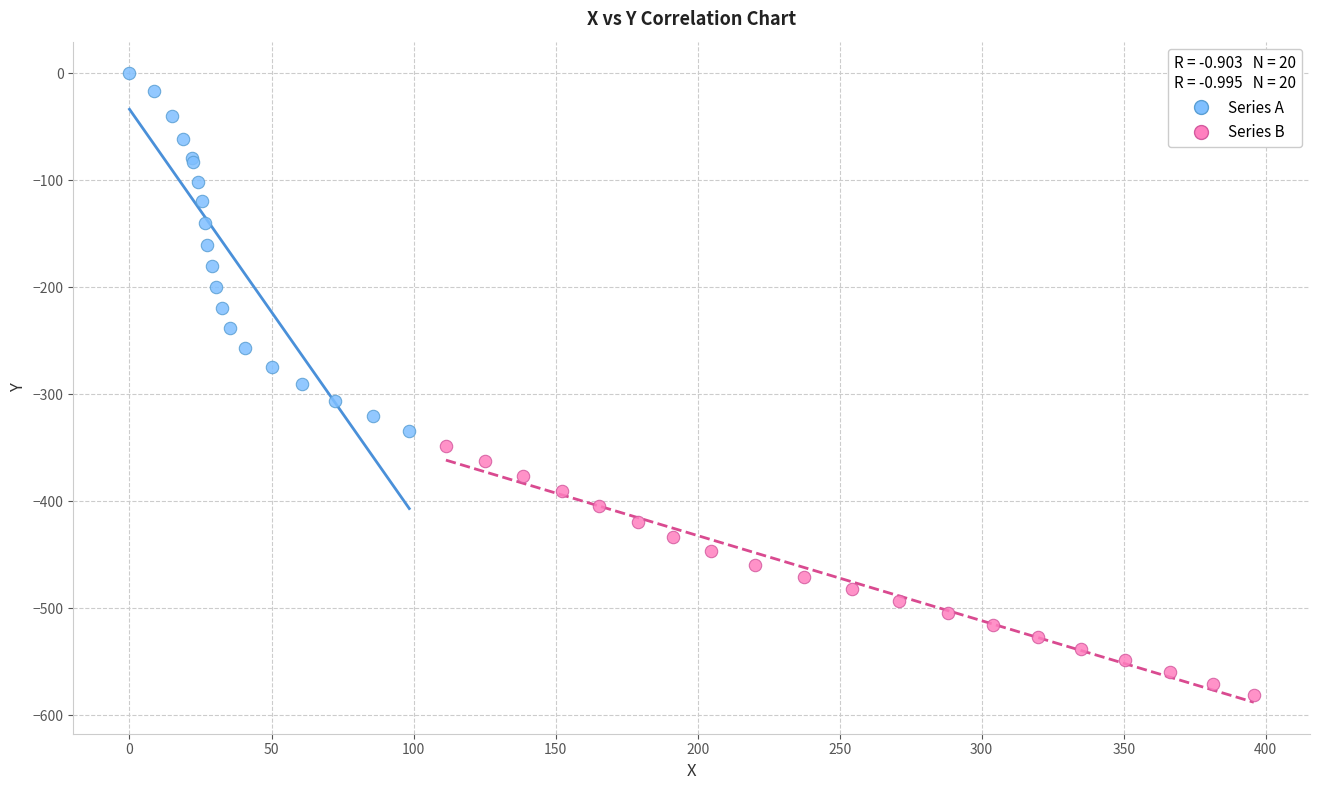

Which series contains the lowest Y value?

Series B